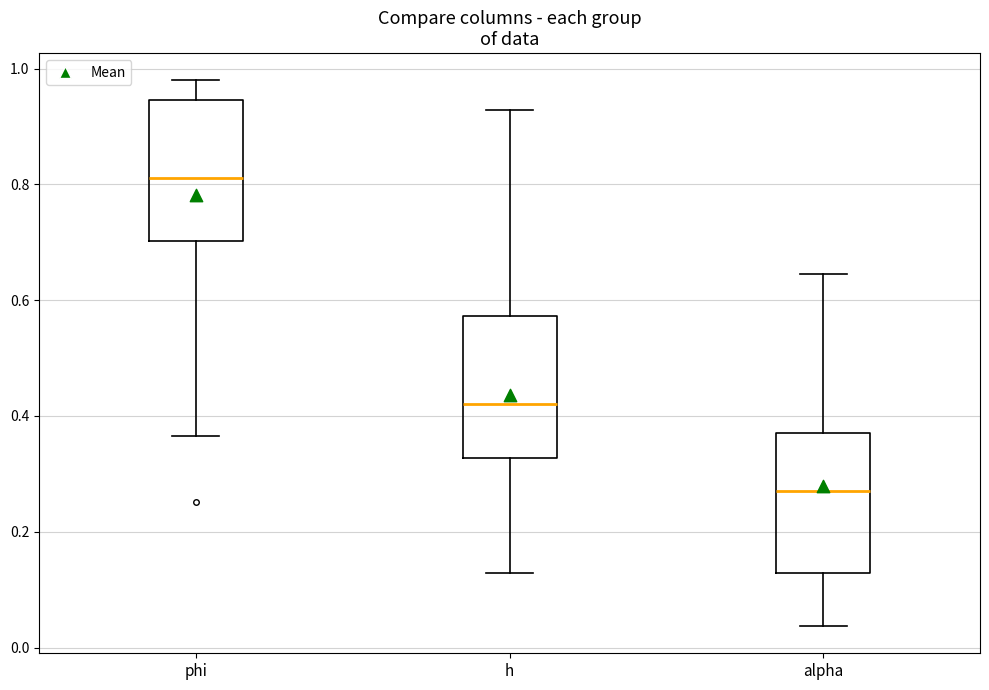

Where does the upper whisker of the box for alpha end on the y-axis? The values are not printed on the chart, so give them approximately, as read against the axis.

0.64